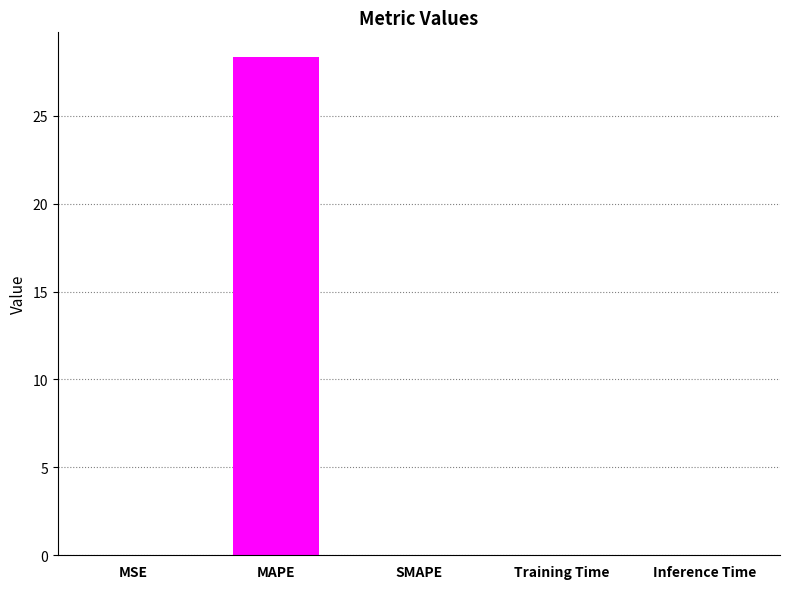

Where is the data nearest to the value 14?

MSE